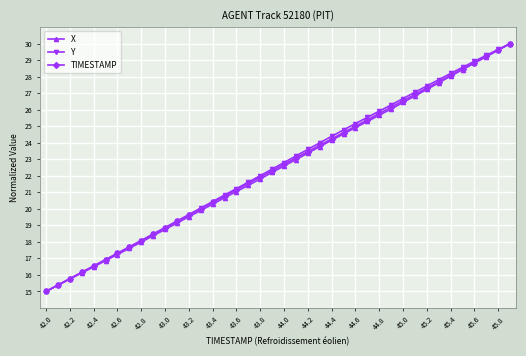

What is the value of the Y point at the 33rd from the left?

27.4